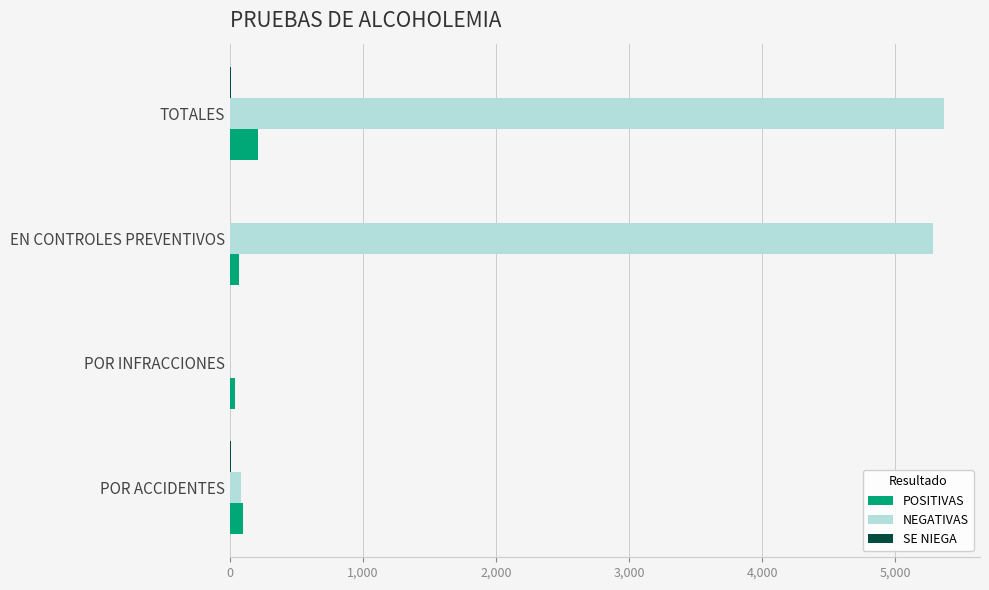

Which series has the largest total across all categories?

NEGATIVAS